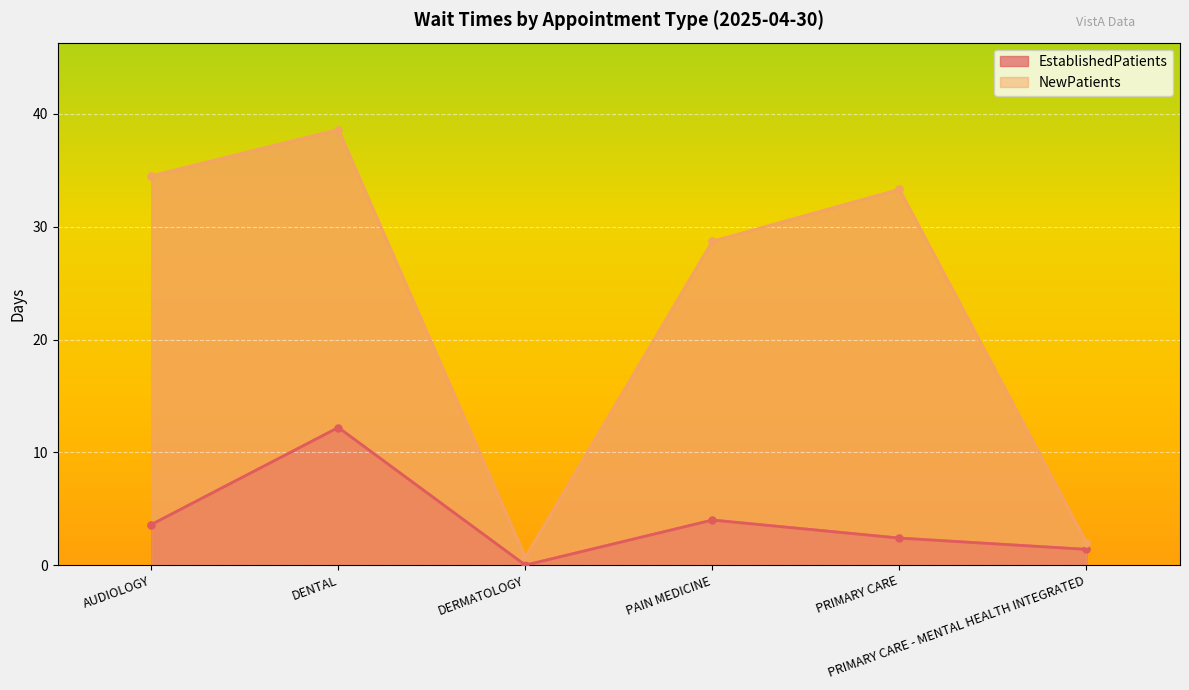

True or false: NewPatients has a value of 1.1 at DERMATOLOGY.

False